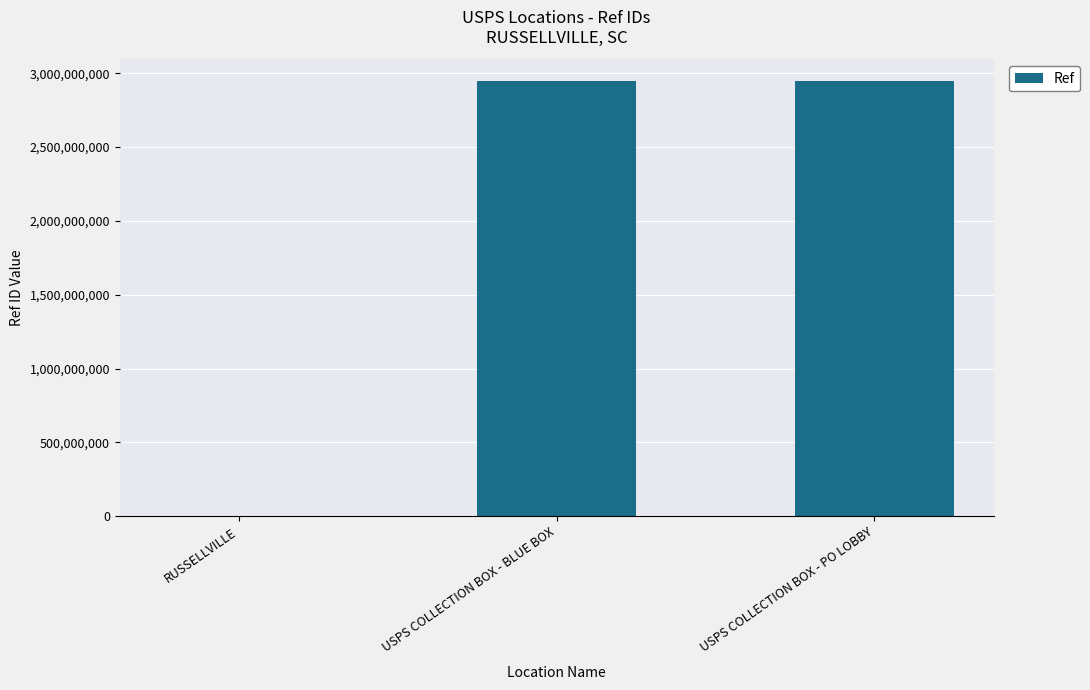

Count the number of categories in the chart.

3